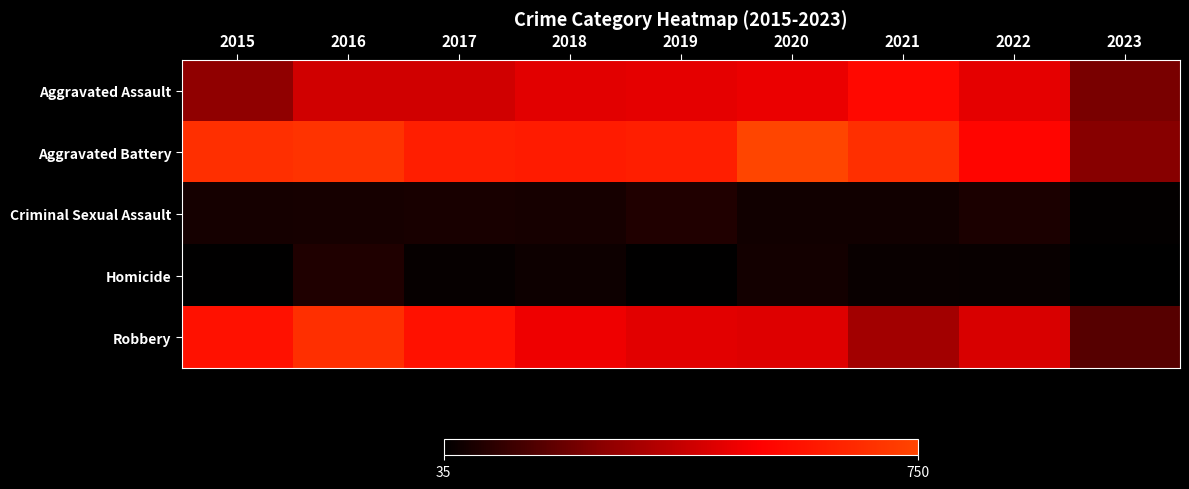

Which series has the largest range (max minus min)?

Robbery